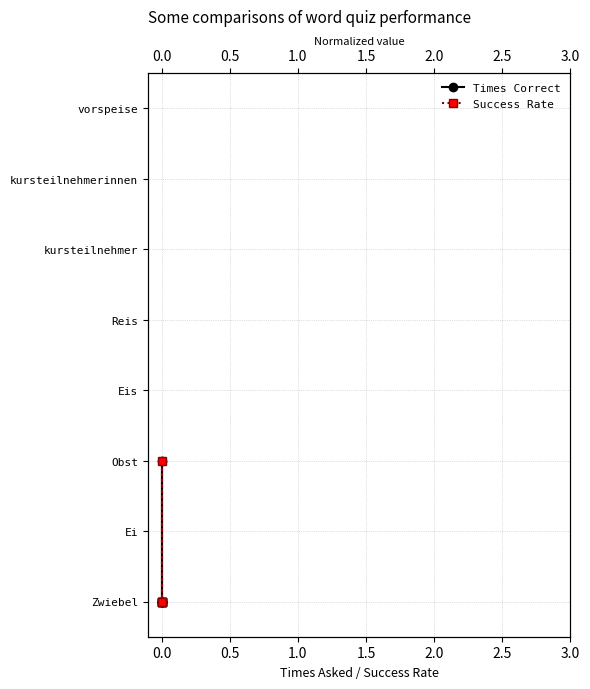

Is this an area chart (filled region under the line)?

No